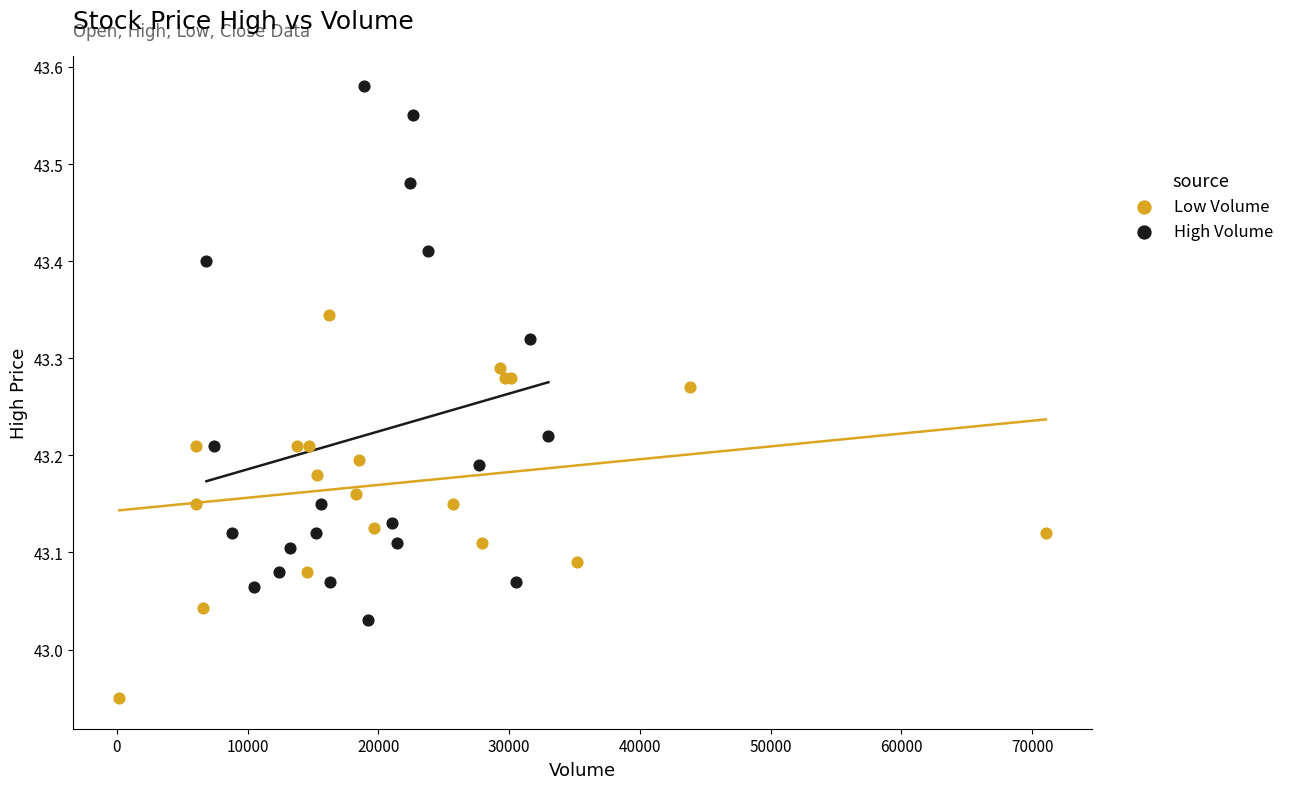

Which series reaches the maximum Y coordinate?

High Volume